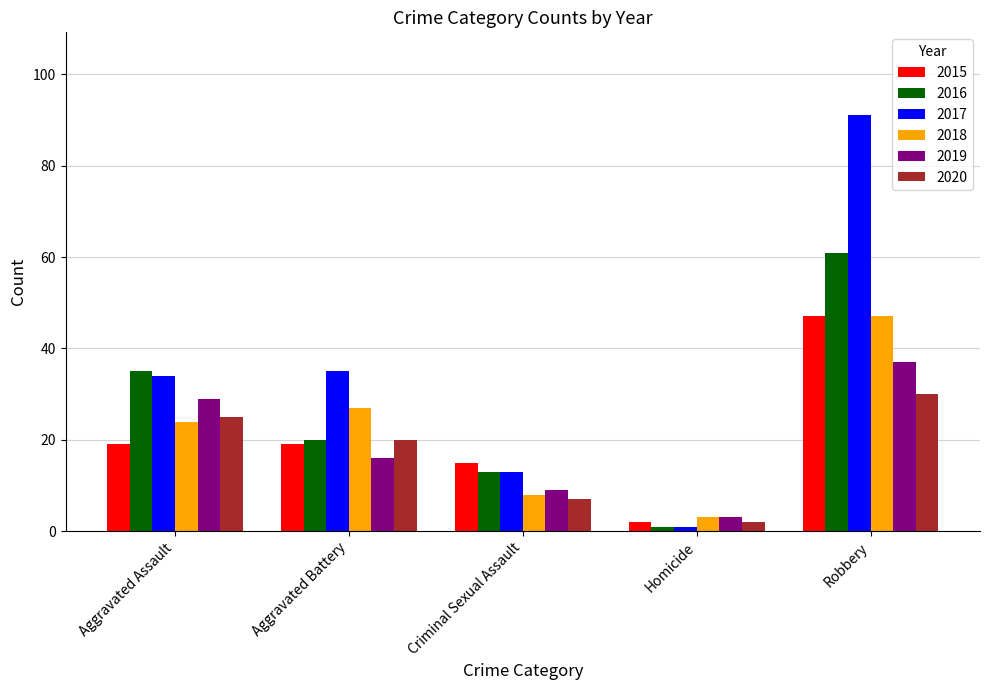

What is the label of the 2nd bar from the right?

Homicide